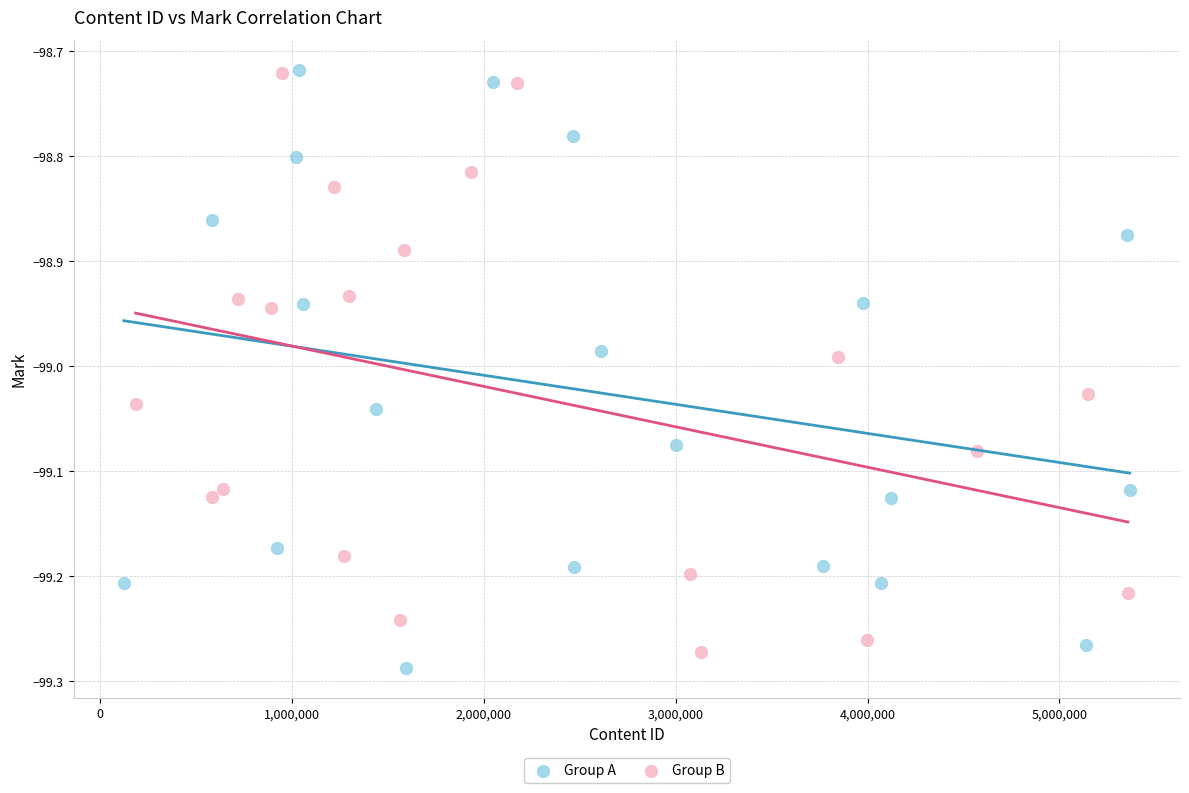

What are all the series names shown in the legend?

Group A, Group B